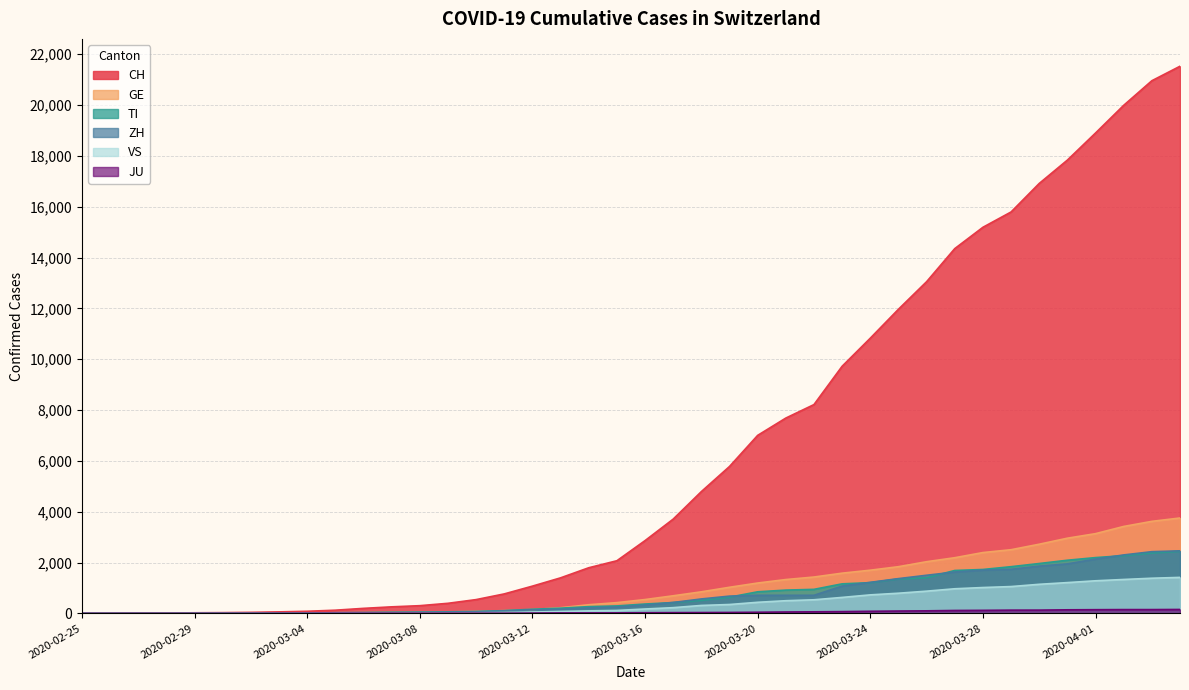

How many categories are shown in the chart?

40